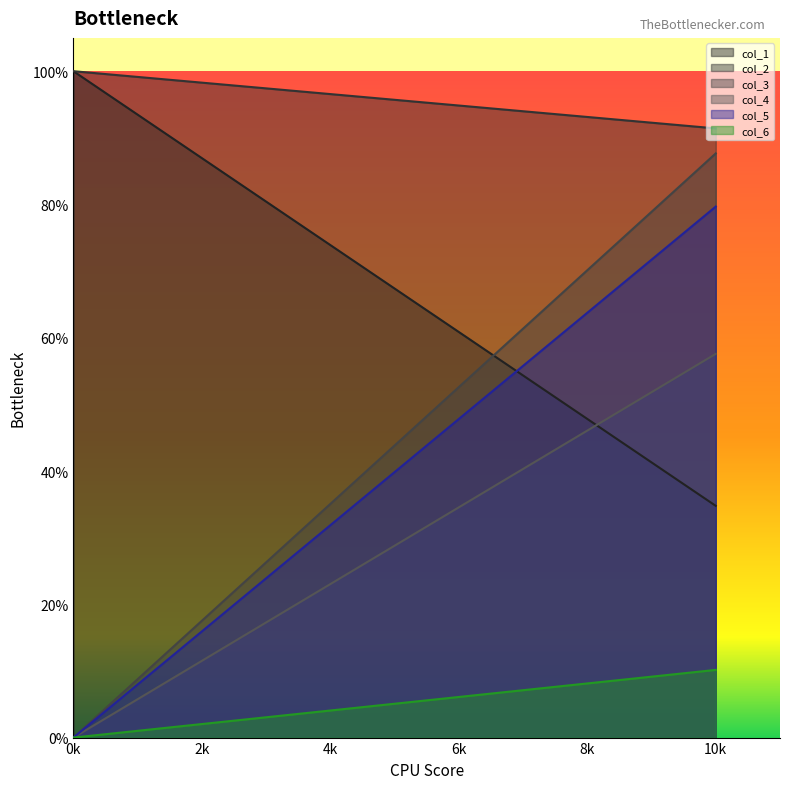

What is the sum of all col_3 values?

0.9